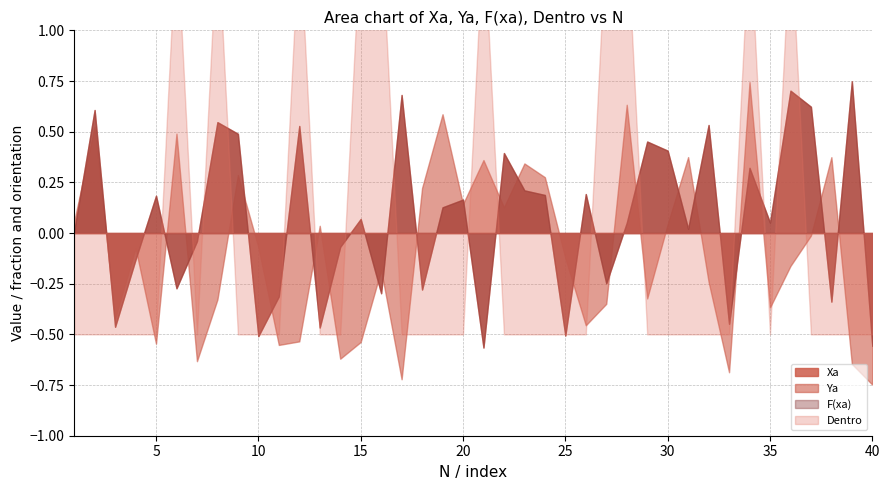

How many lines are shown in the chart?

4